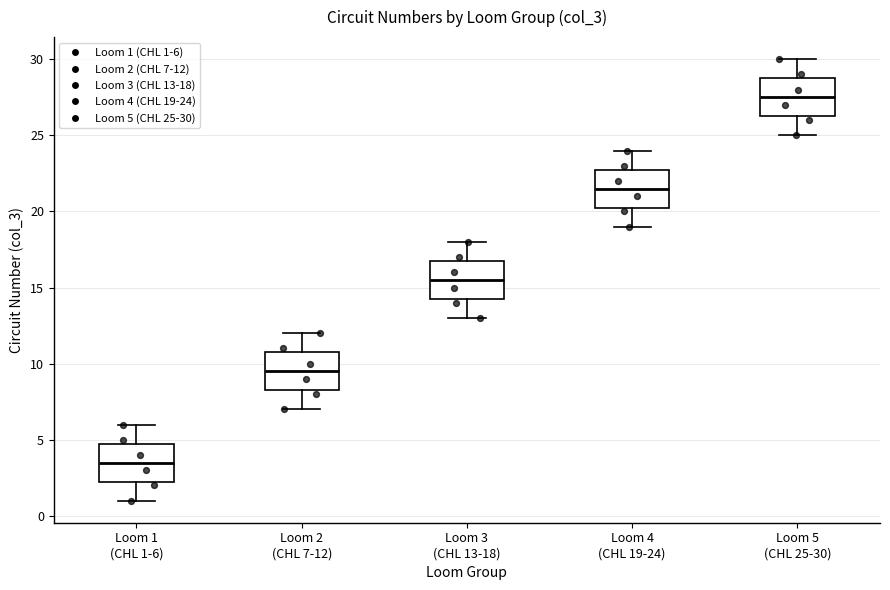

Which box has the lowest median line?

Loom 1 (CHL 1-6)